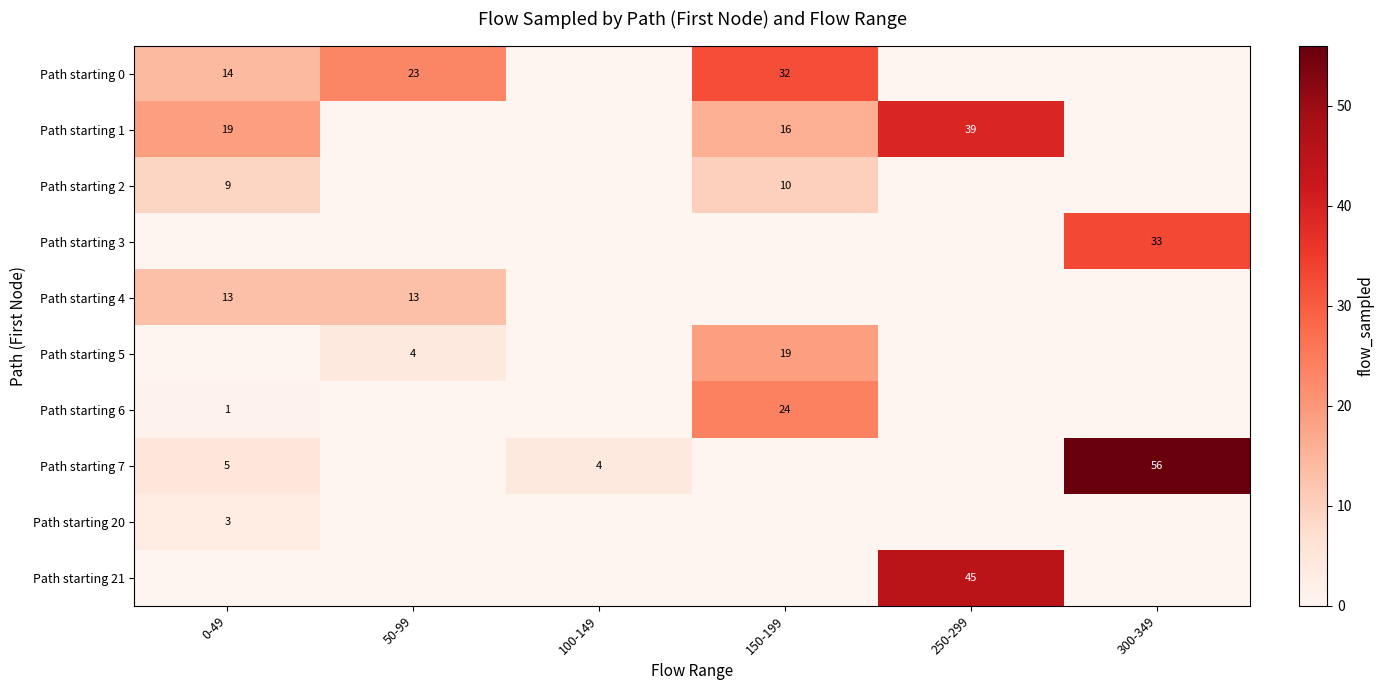

What is the difference between the highest and lowest values at 300-349?

56